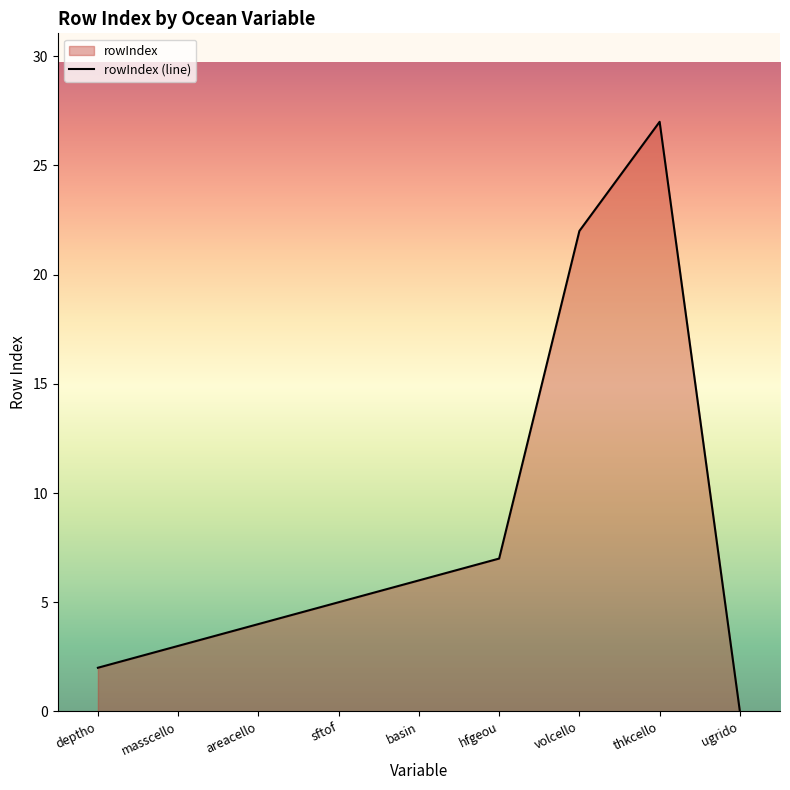

Rank the categories by value from lowest to highest.

ugrido, deptho, masscello, areacello, sftof, basin, hfgeou, volcello, thkcello